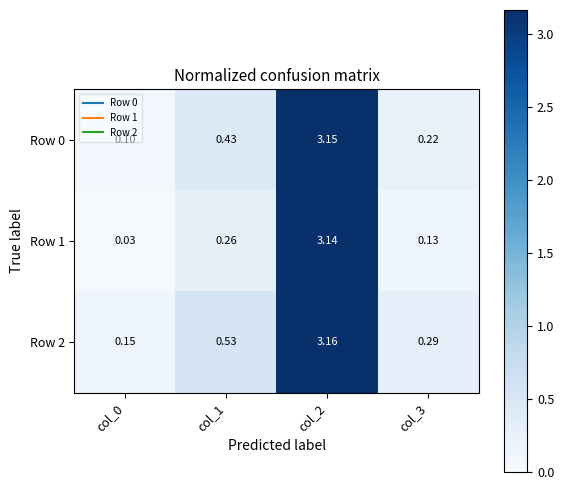

Is the value of Row 2 at col_1 greater than the value of Row 1 at col_1?

Yes